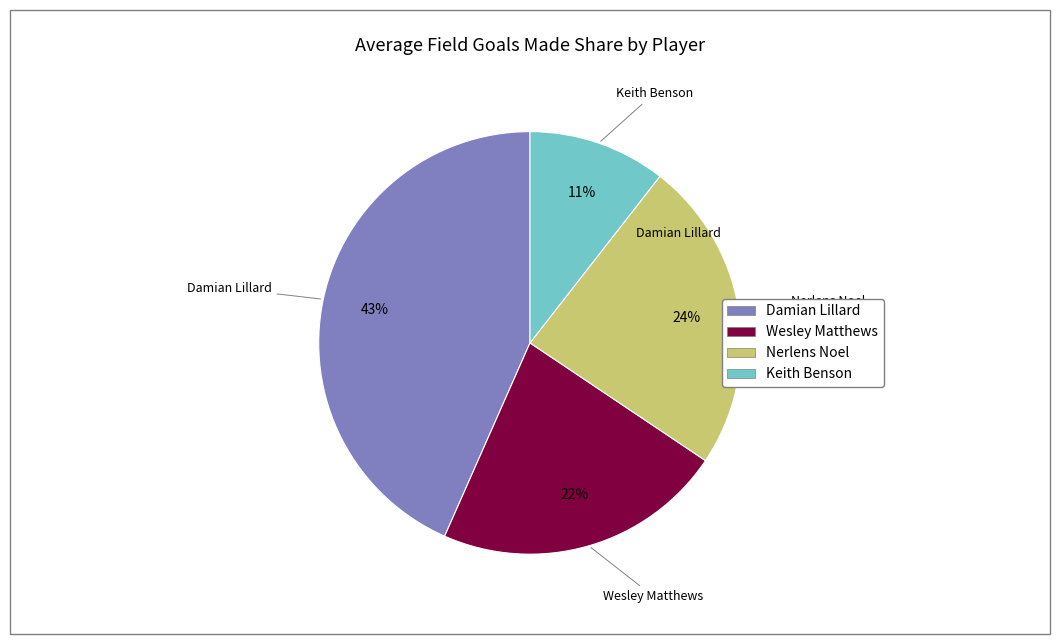

To the nearest percent, what percentage of the pie is Keith Benson?

11%